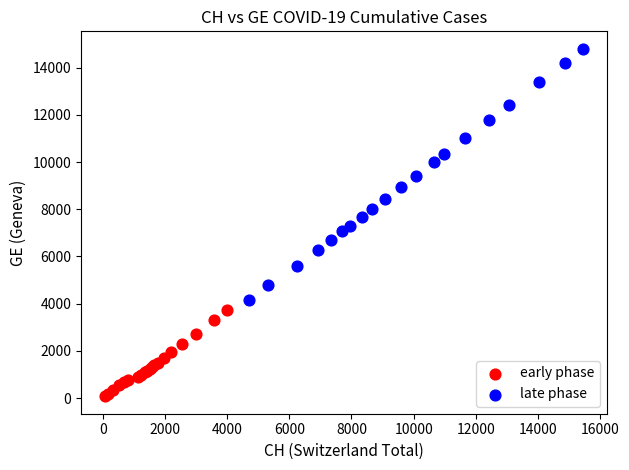

Which series reaches the minimum Y coordinate?

early phase